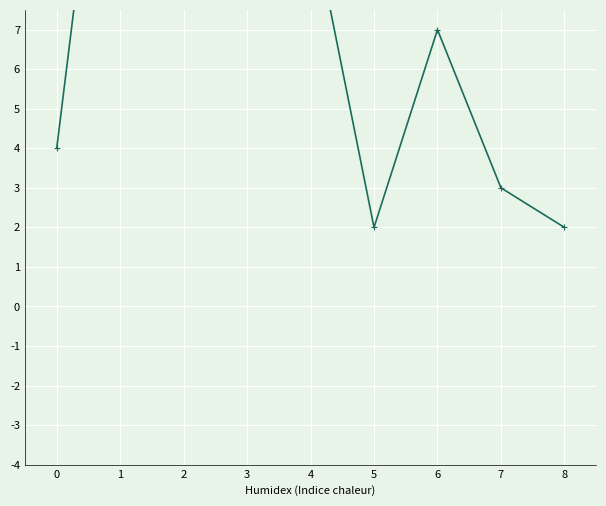

What is the sum of all values?

69